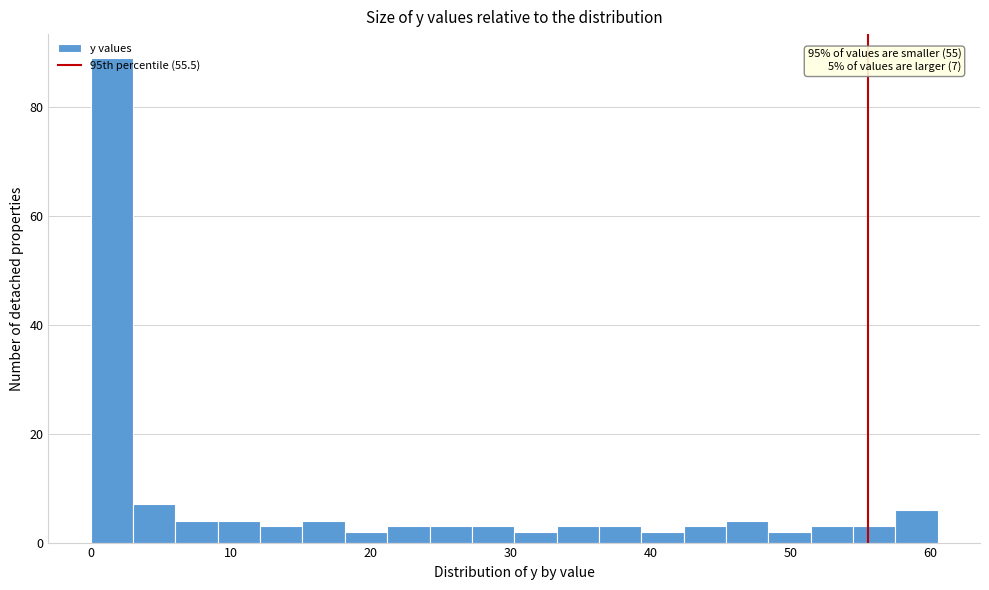

Around what value on the x-axis is the tallest bar? Give the approximate position of its centre, as read against the axis.

2